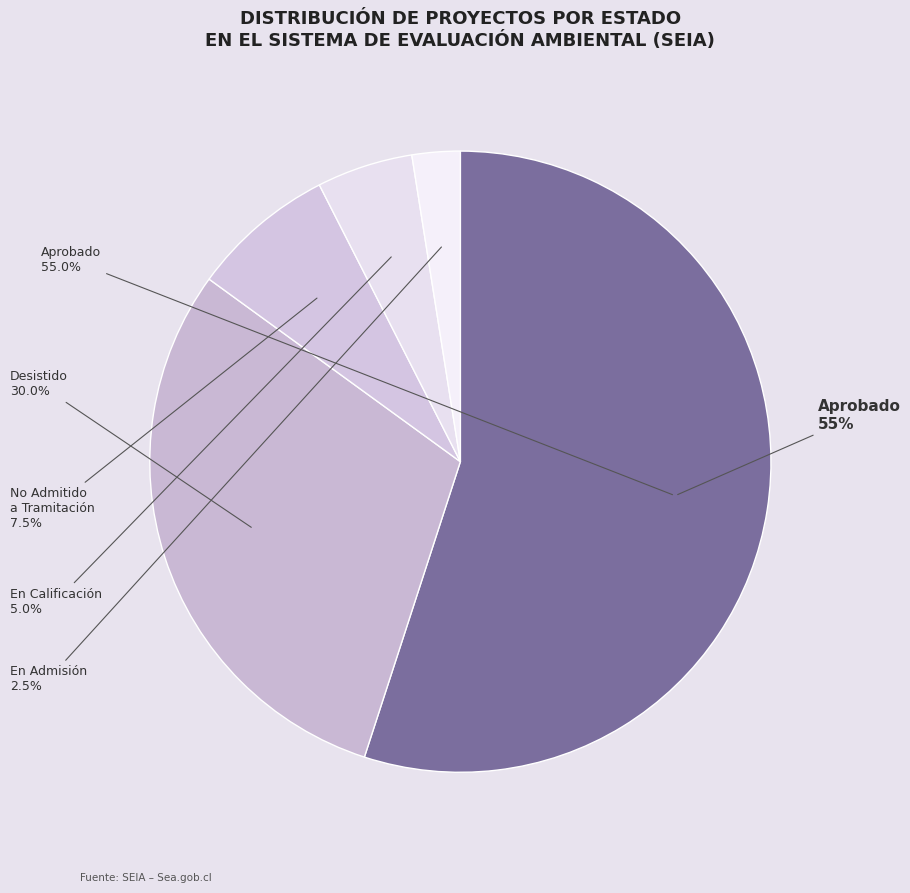

Do No Admitido a Tramitación / En Calificación / En Admisión and Aprobado together represent more than half of the pie?

Yes